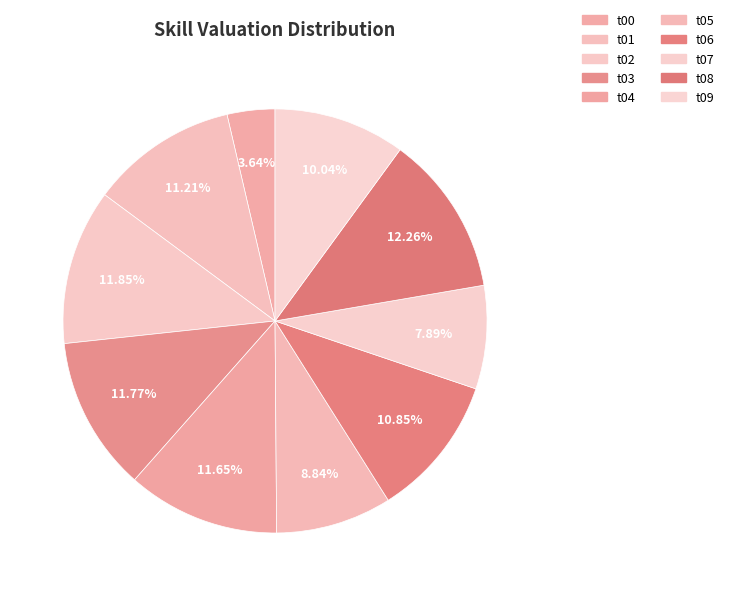

Count the number of slices in the pie.

10